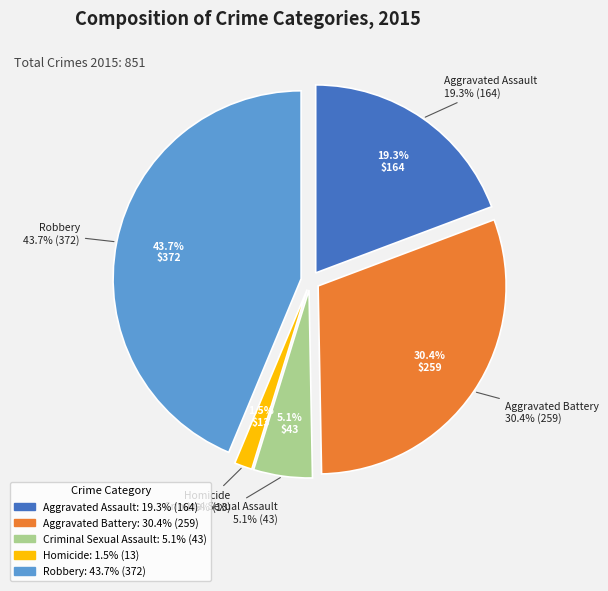

Approximately how many times larger is the value at Homicide compared to Aggravated Assault?

0.1